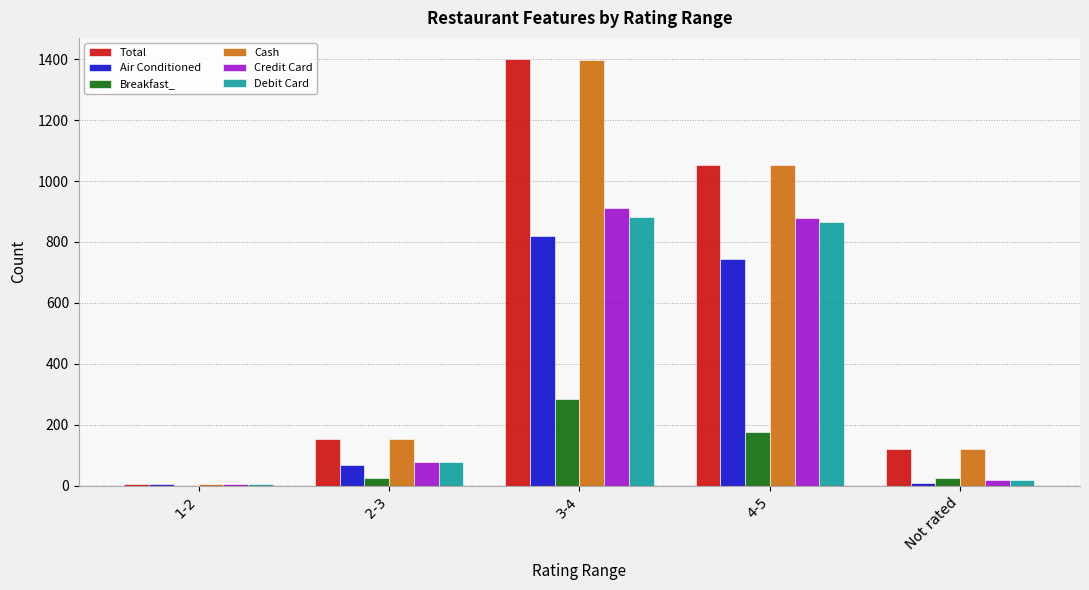

What is the sum of all Debit Card values?

1848